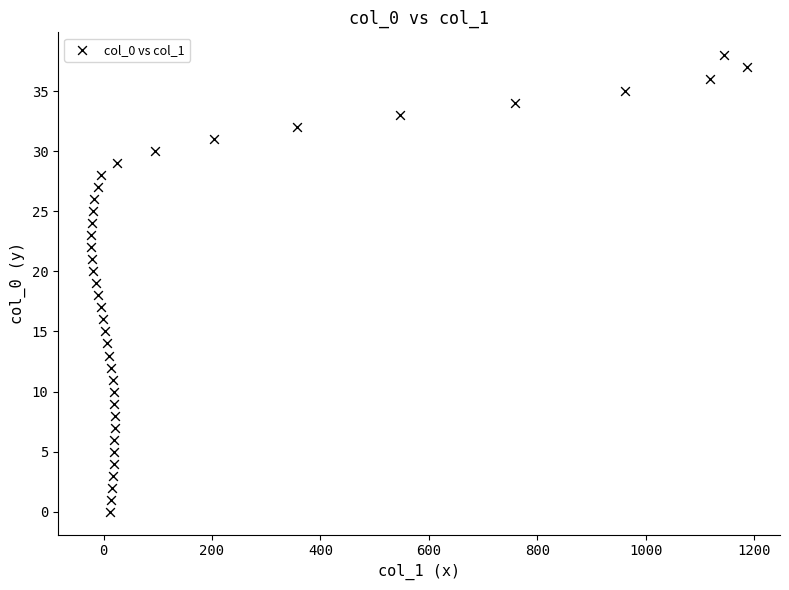

What is the range of X values (max minus min)?

1210